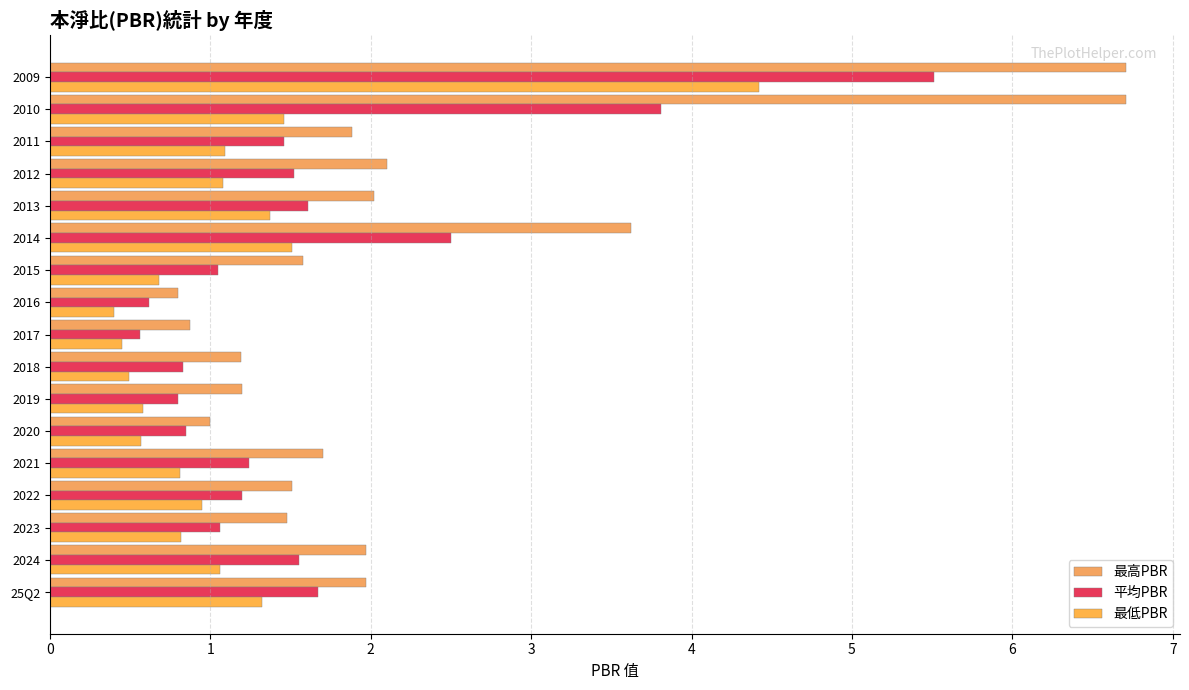

What is the greatest value displayed?

6.7